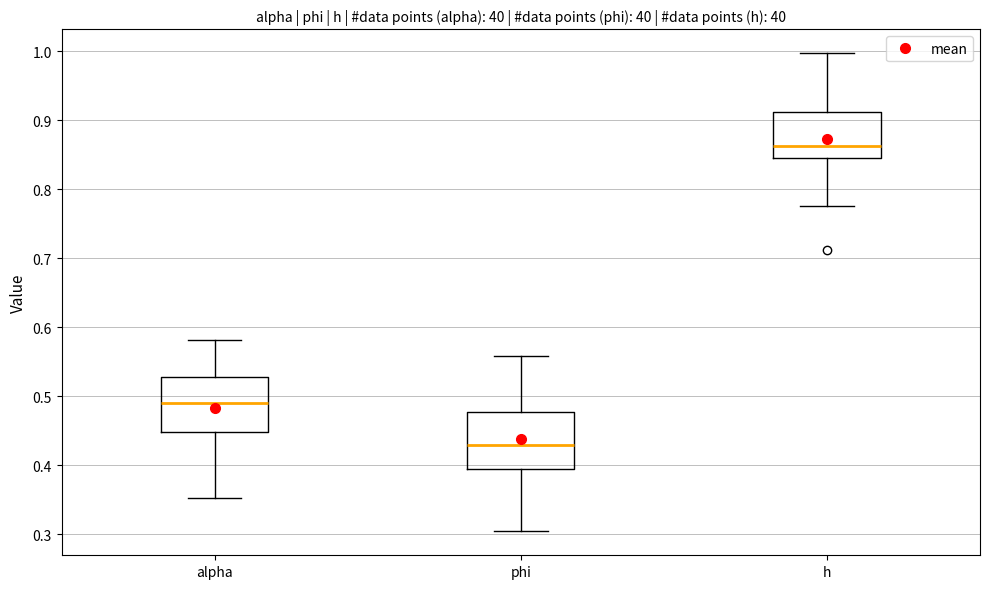

Where does the lower whisker of the box for phi end on the y-axis? The values are not printed on the chart, so give them approximately, as read against the axis.

0.30